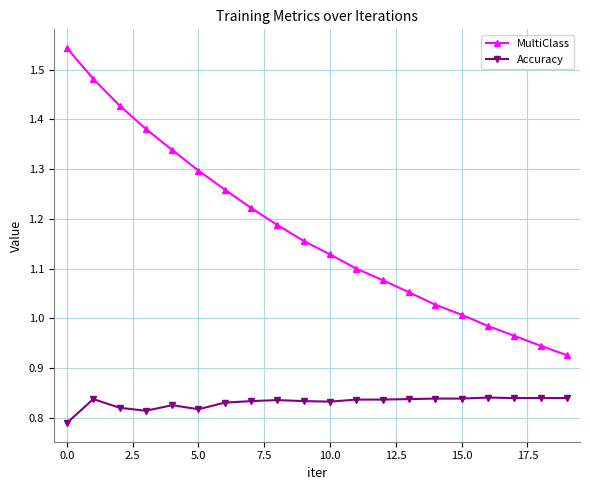

At how many categories does at least one series exceed 0?

20